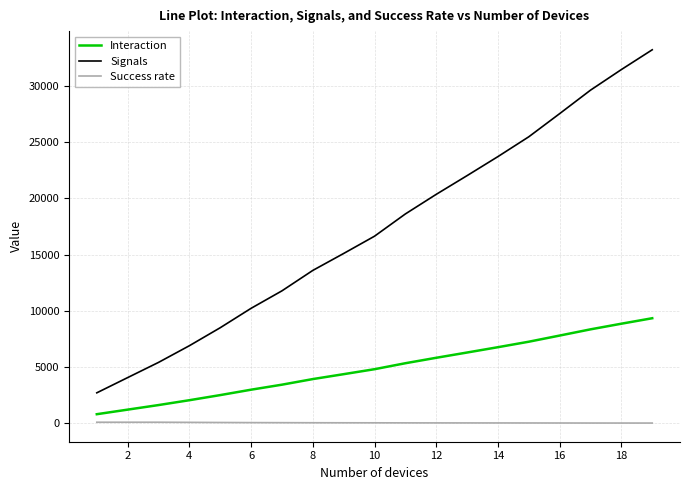

List the series in order of their overall mean, lowest first.

Success rate, Interaction, Signals